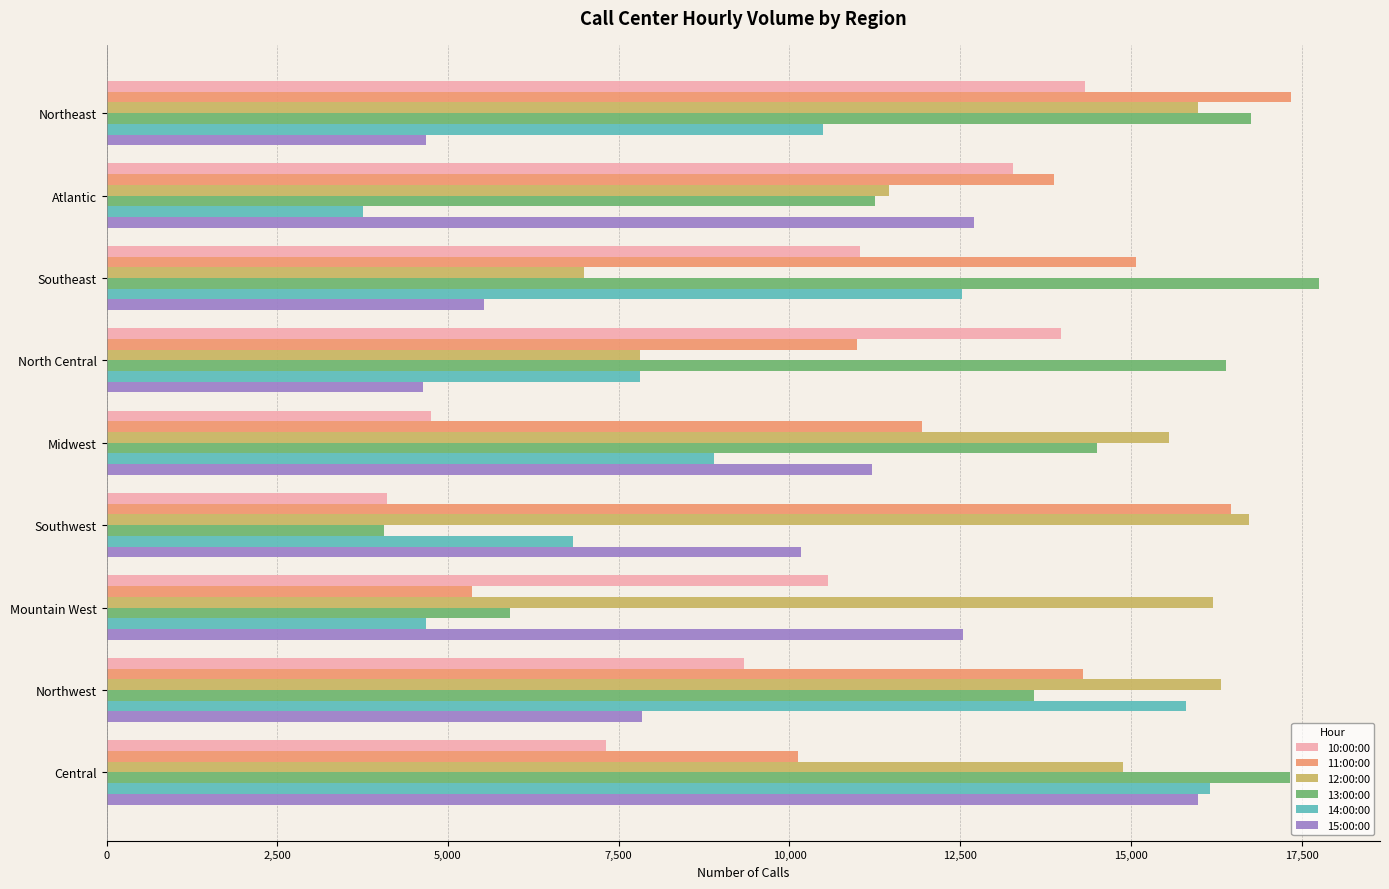

How many distinct data groups are displayed?

6